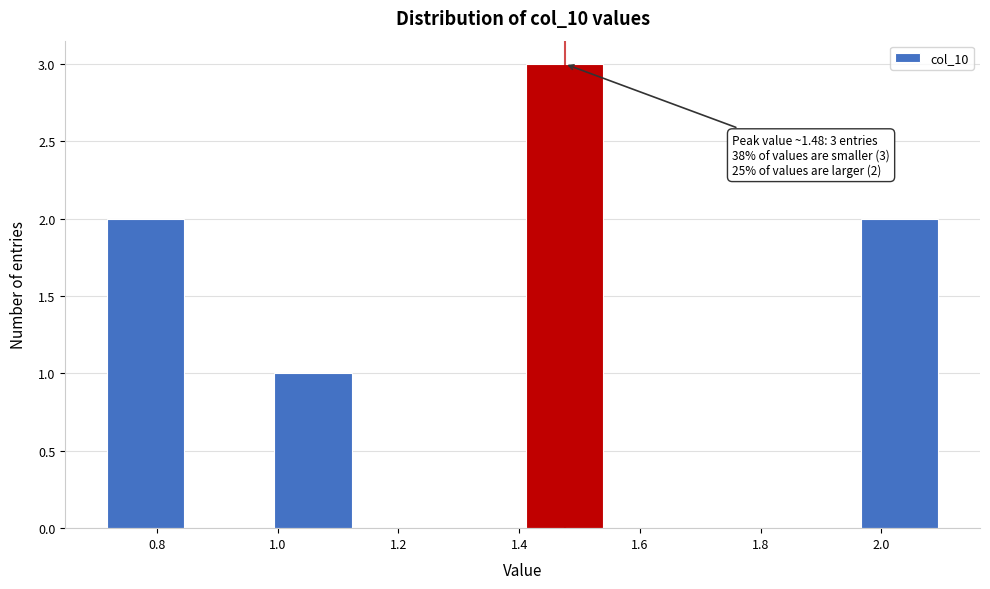

Which range on the x-axis has the tallest bar?

1.40 to 1.54